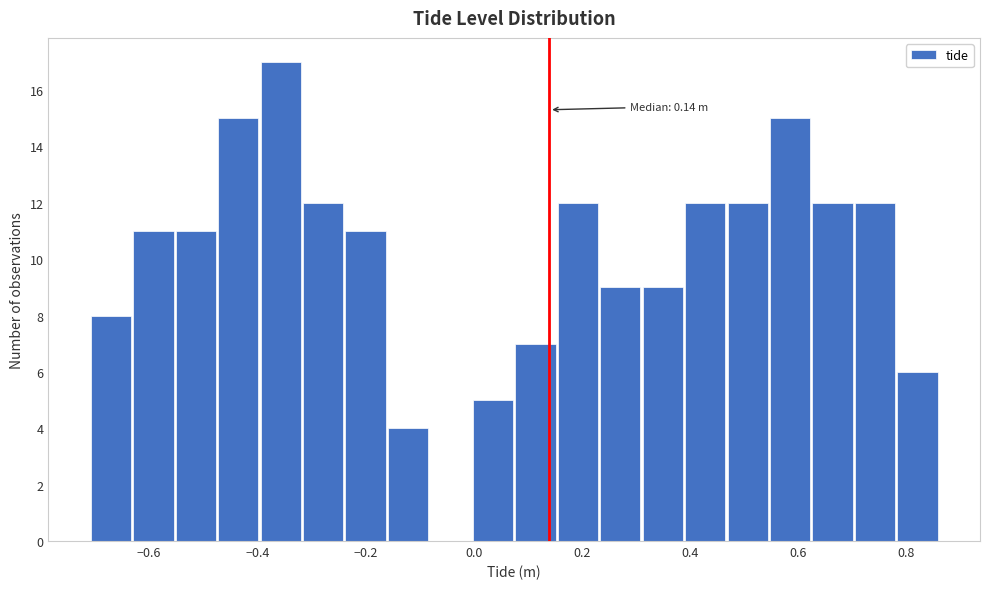

Read against the x-axis, roughly where is the centre of the tallest bar?

-0.36